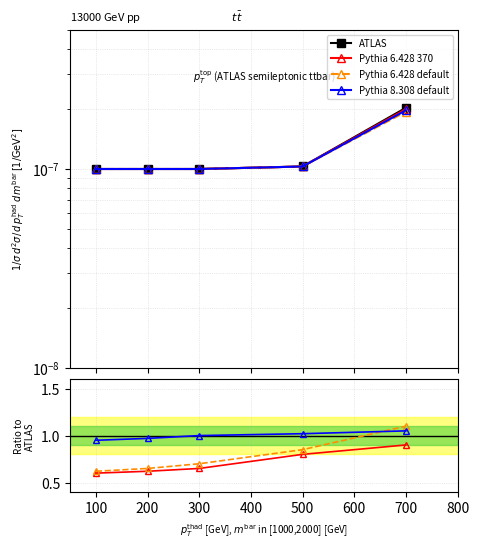

Rank the series by their maximum value, from lowest to highest.

ATLAS, Pythia 6.428 370, Pythia 8.308 default, Pythia 6.428 default